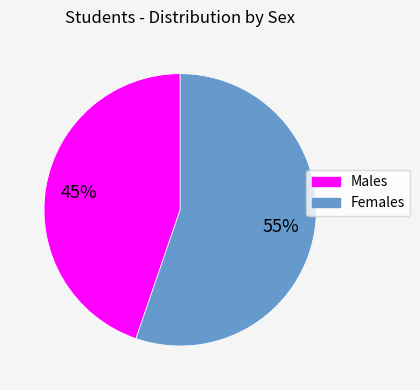

Rank the categories by value from highest to lowest.

Females, Males